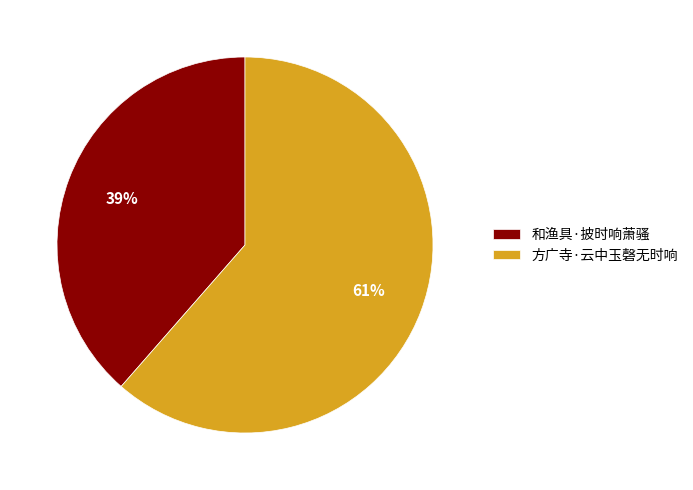

What is the smallest slice in the pie chart?

和渔具·披时响萧骚